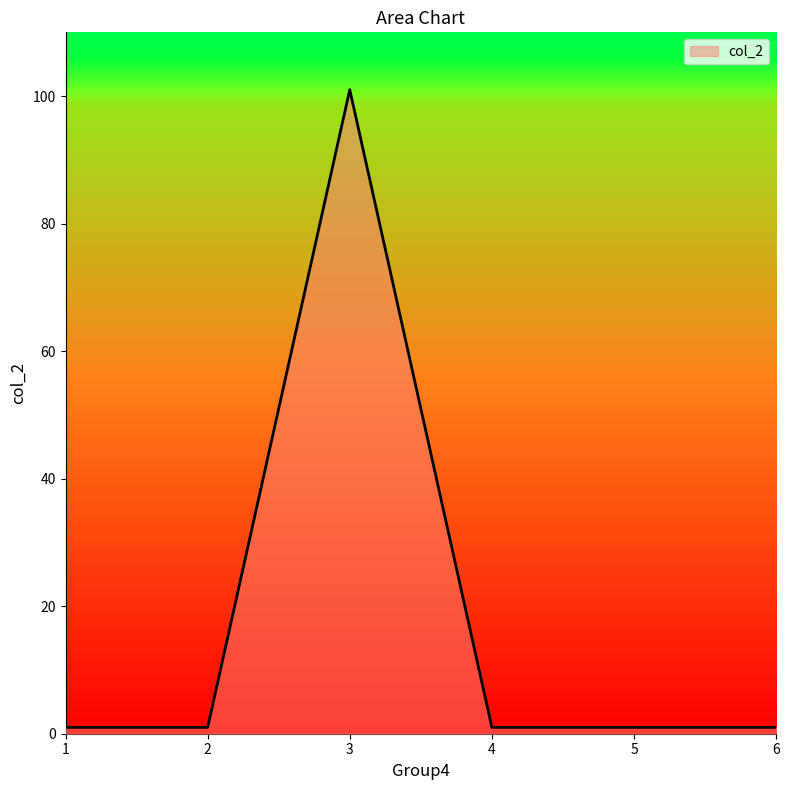

What is the average value?

18